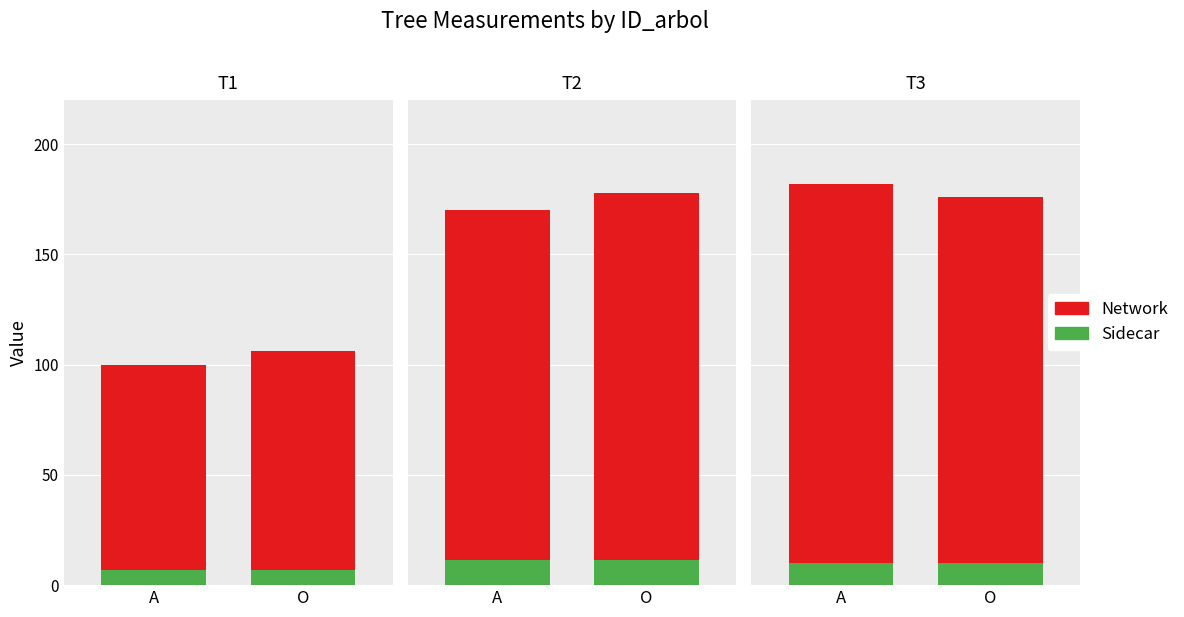

Is it true that factor_expansion equals 181.7 at 36_1536_1_IFN2?

False